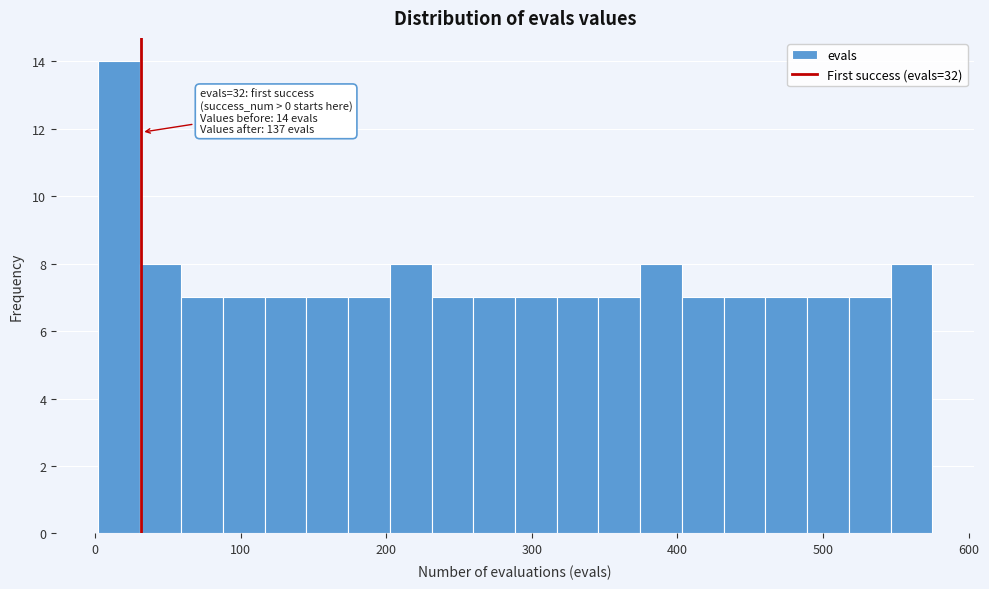

Read against the x-axis, roughly where is the centre of the tallest bar?

20